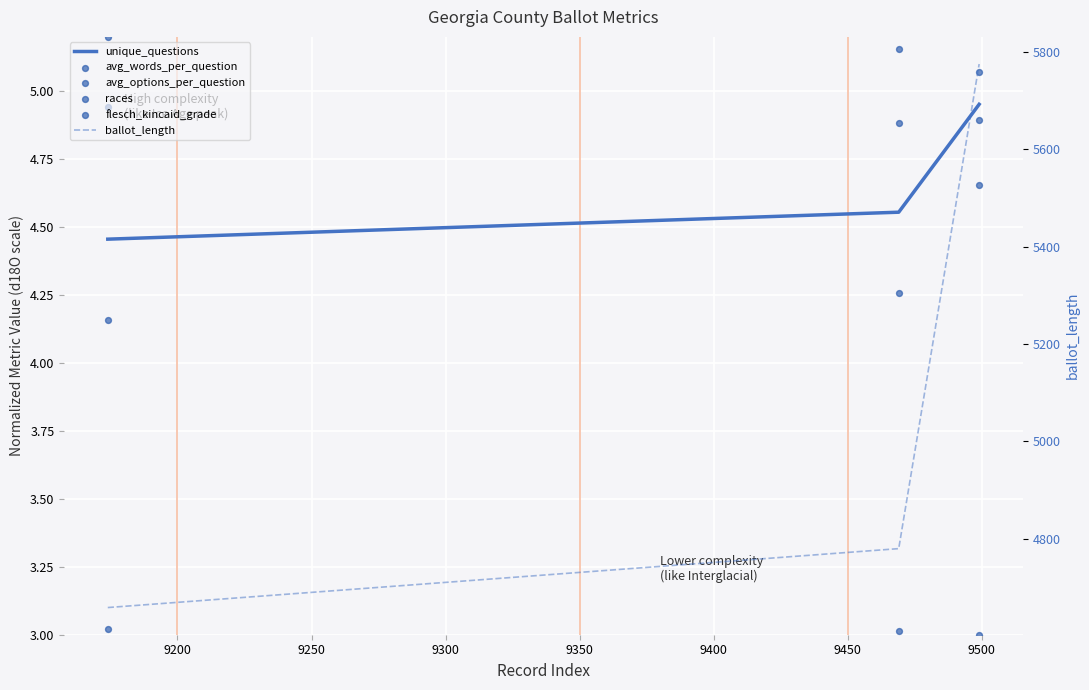

Which series has the largest Y range (max minus min)?

ballot_length